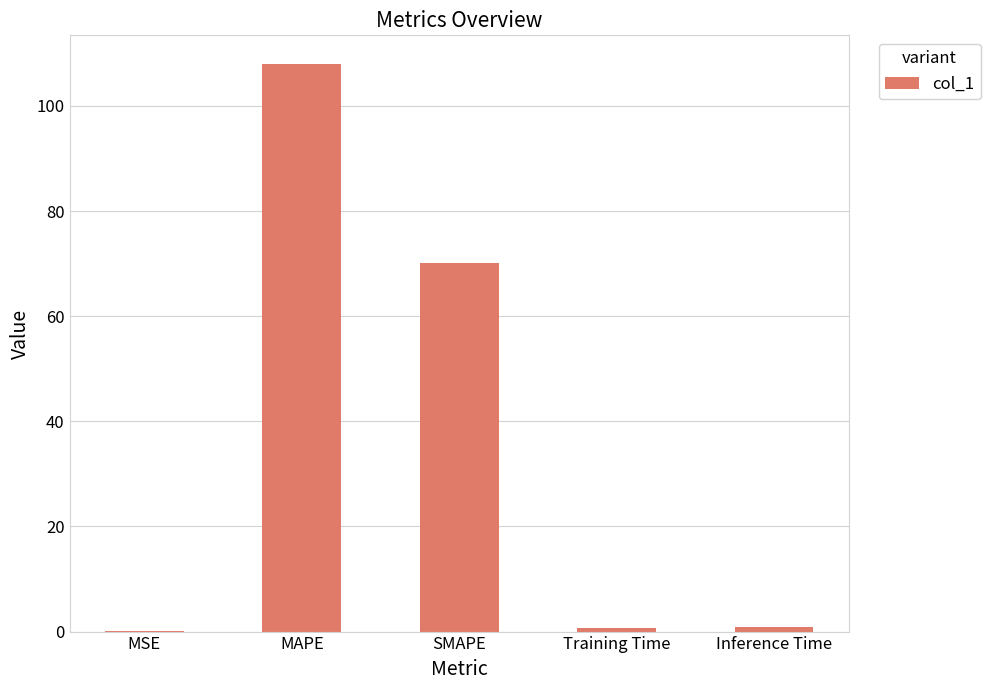

Which has a higher value, MAPE or Inference Time?

MAPE